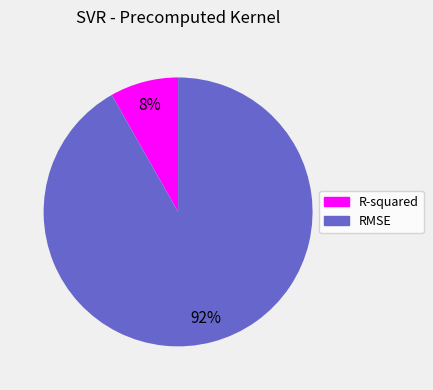

The RMSE slice represents 99% of the pie. True or false?

False